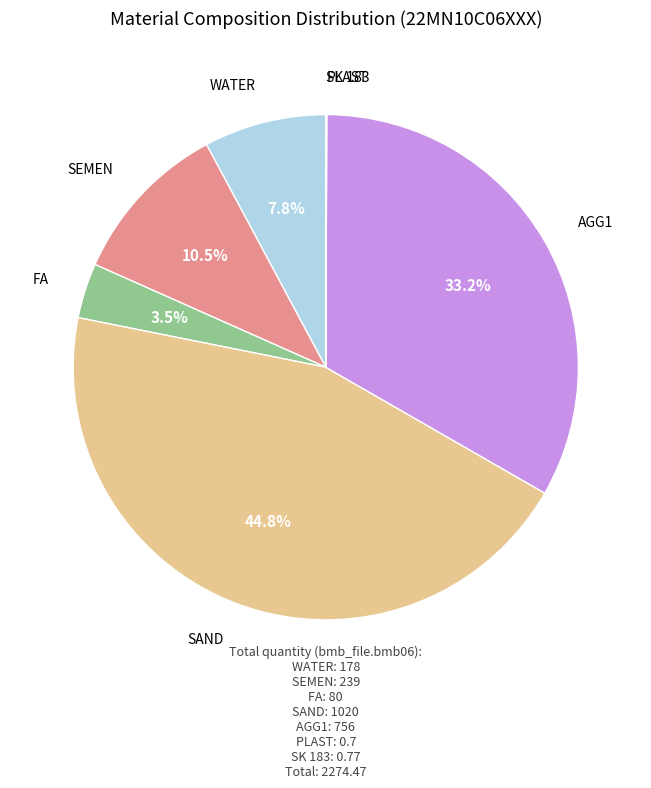

Is it true that FA is 18% of the pie?

False